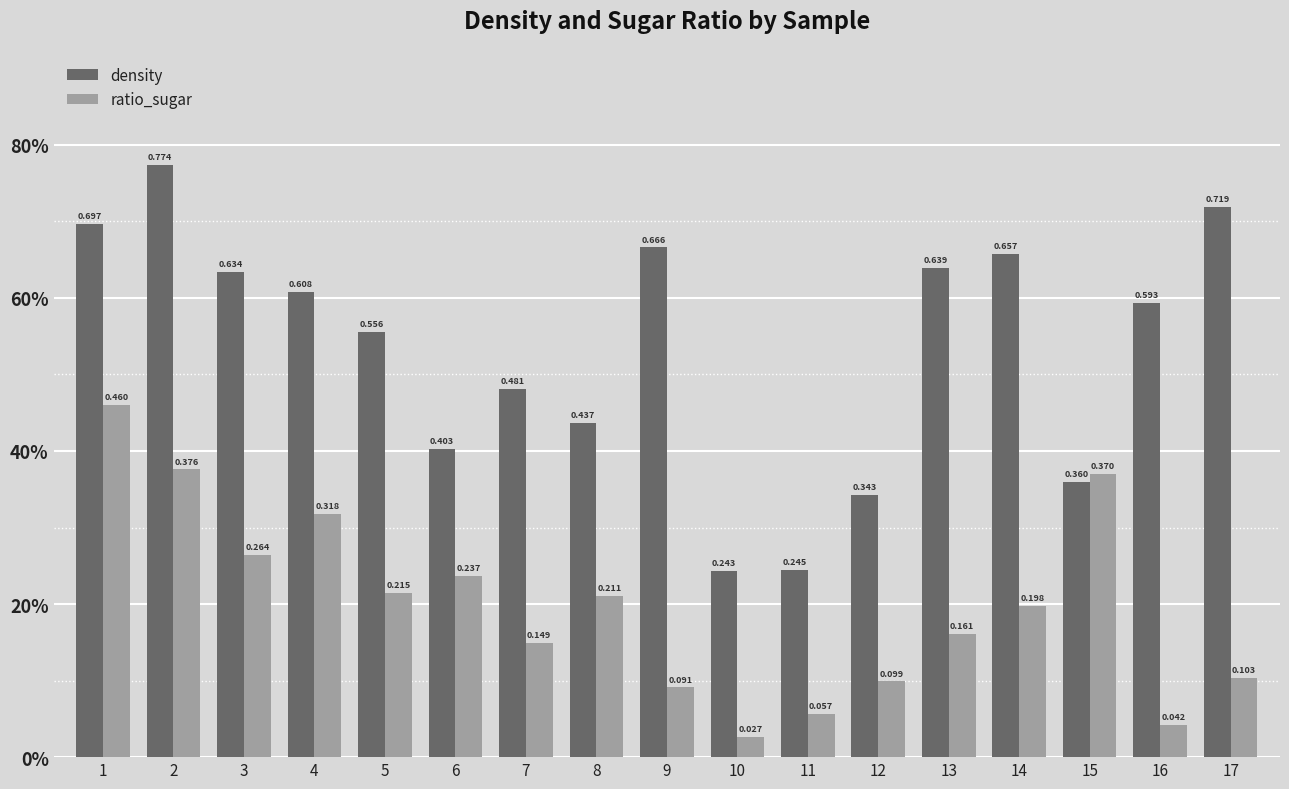

What is the value of the ratio_sugar bar at the 4th from the left?

0.3